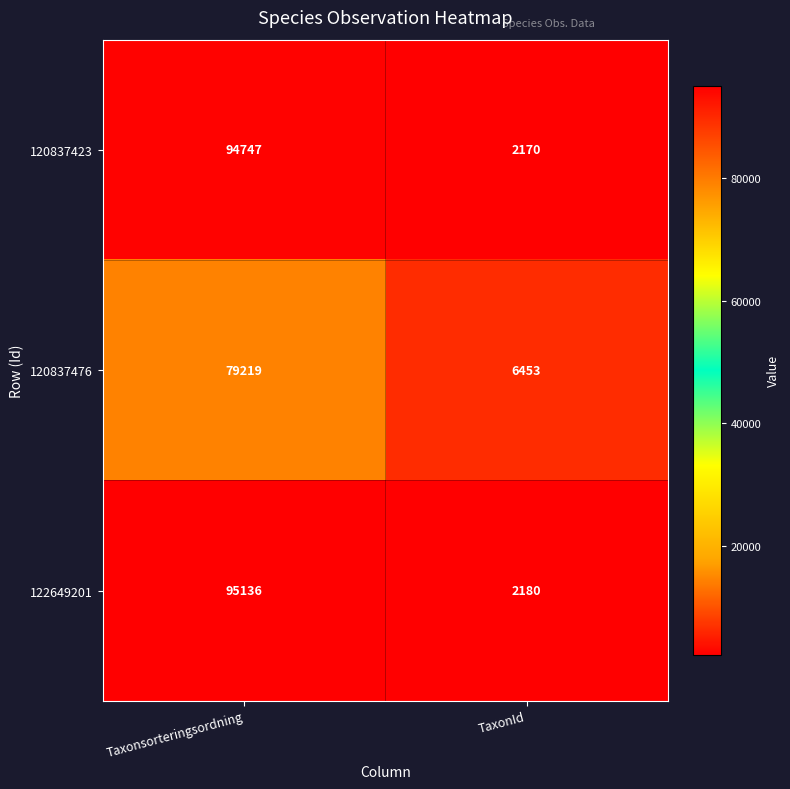

What is the smallest value displayed?

2170